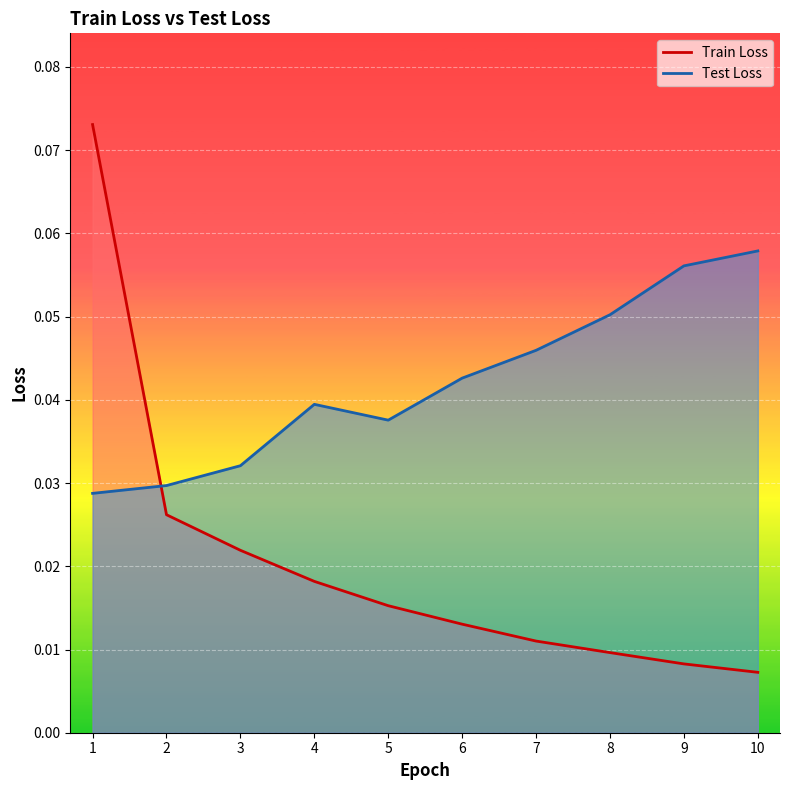

Is it true that Test Loss equals 0.0 at 1?

False